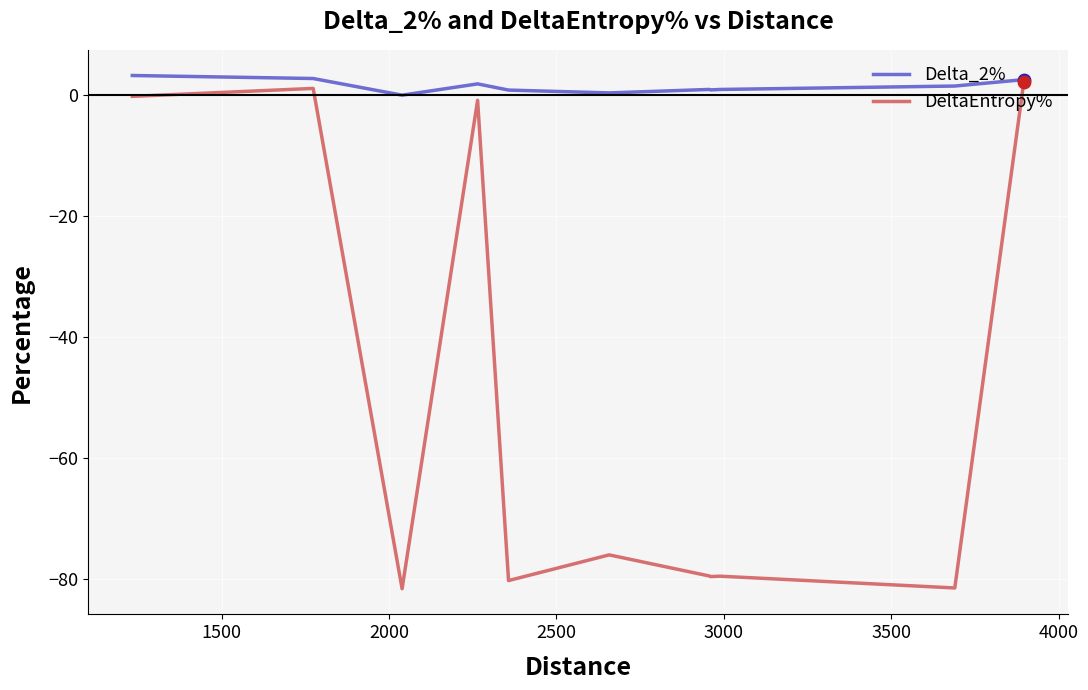

Which series has the largest total across all categories?

Delta_2%